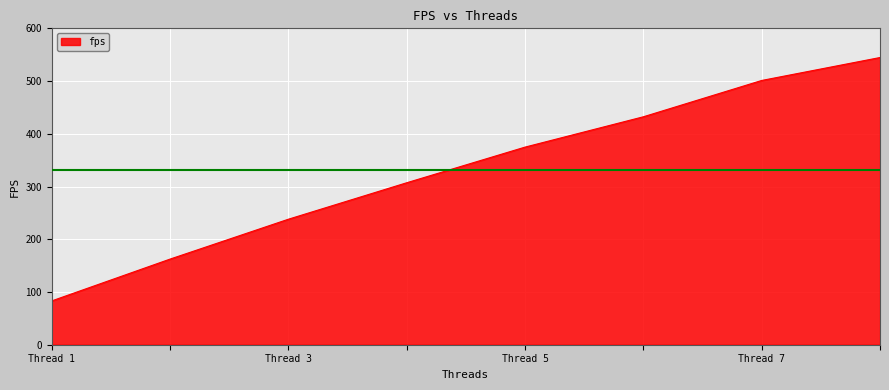

What is the average value?

330.4